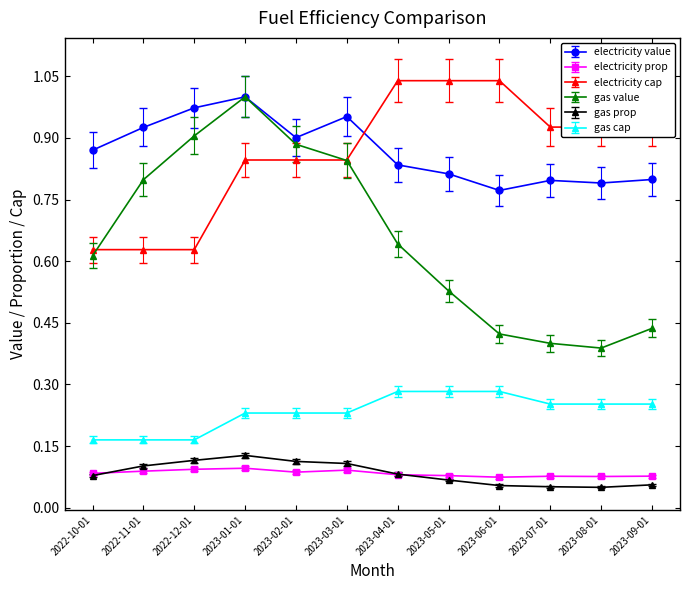

At which category is the sum across all series the highest?

2023-01-01